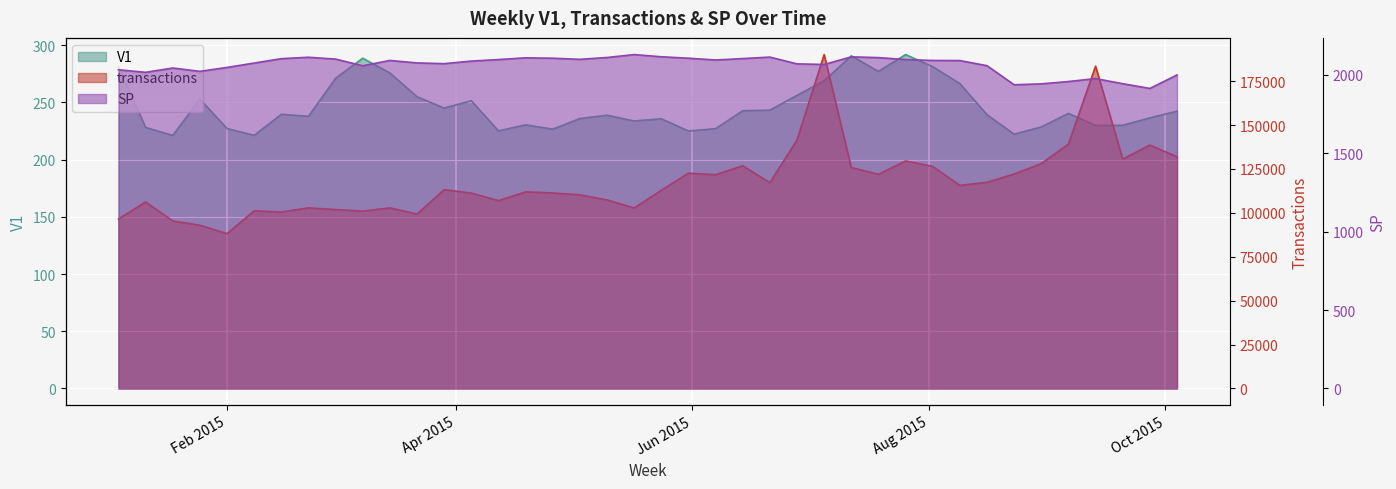

True or false: SP and transactions intersect in this chart.

False